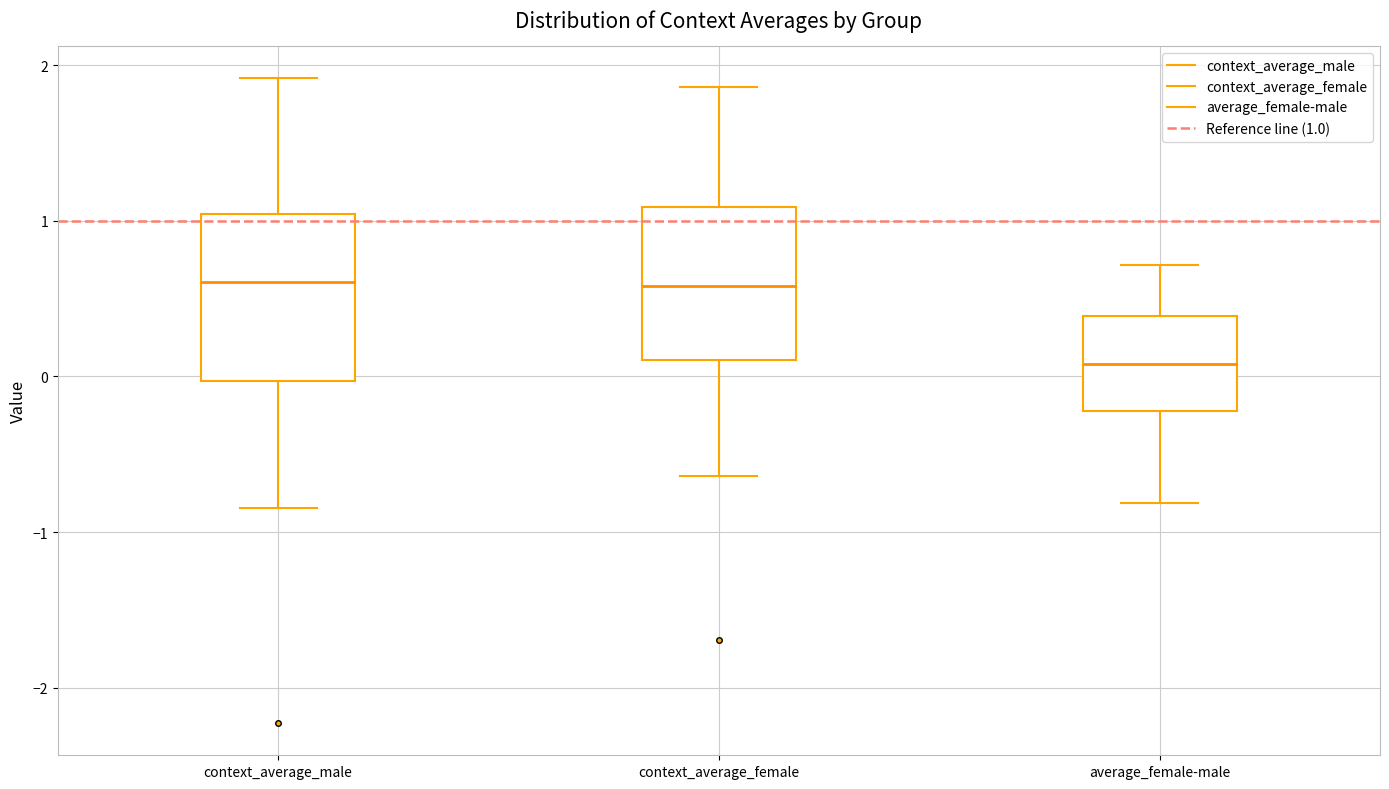

Where is the upper edge of the box for average_female-male on the y-axis? The values are not printed on the chart, so give them approximately, as read against the axis.

0.4